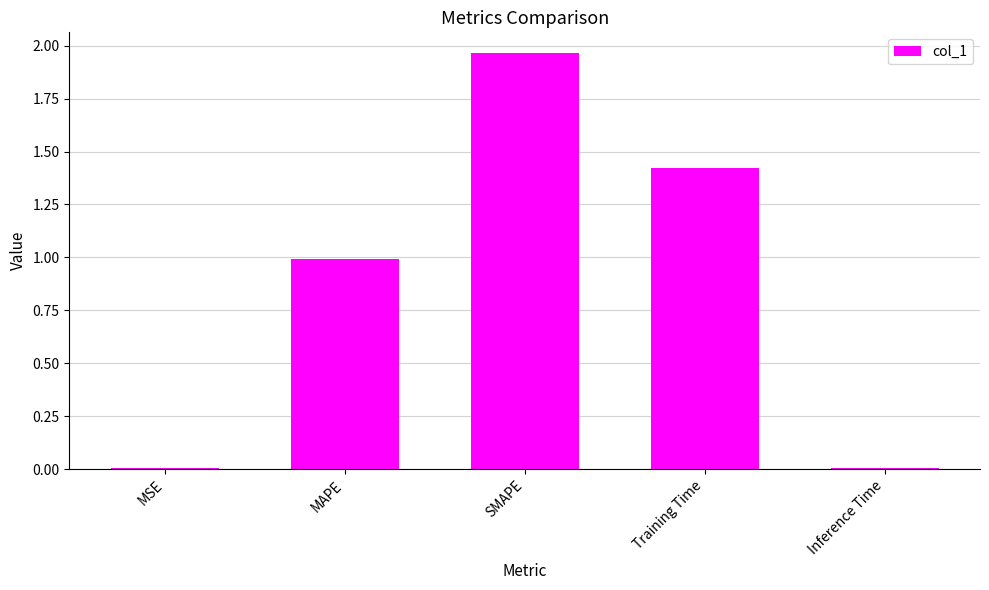

What is the sum of the values at Training Time and MAPE?

2.4